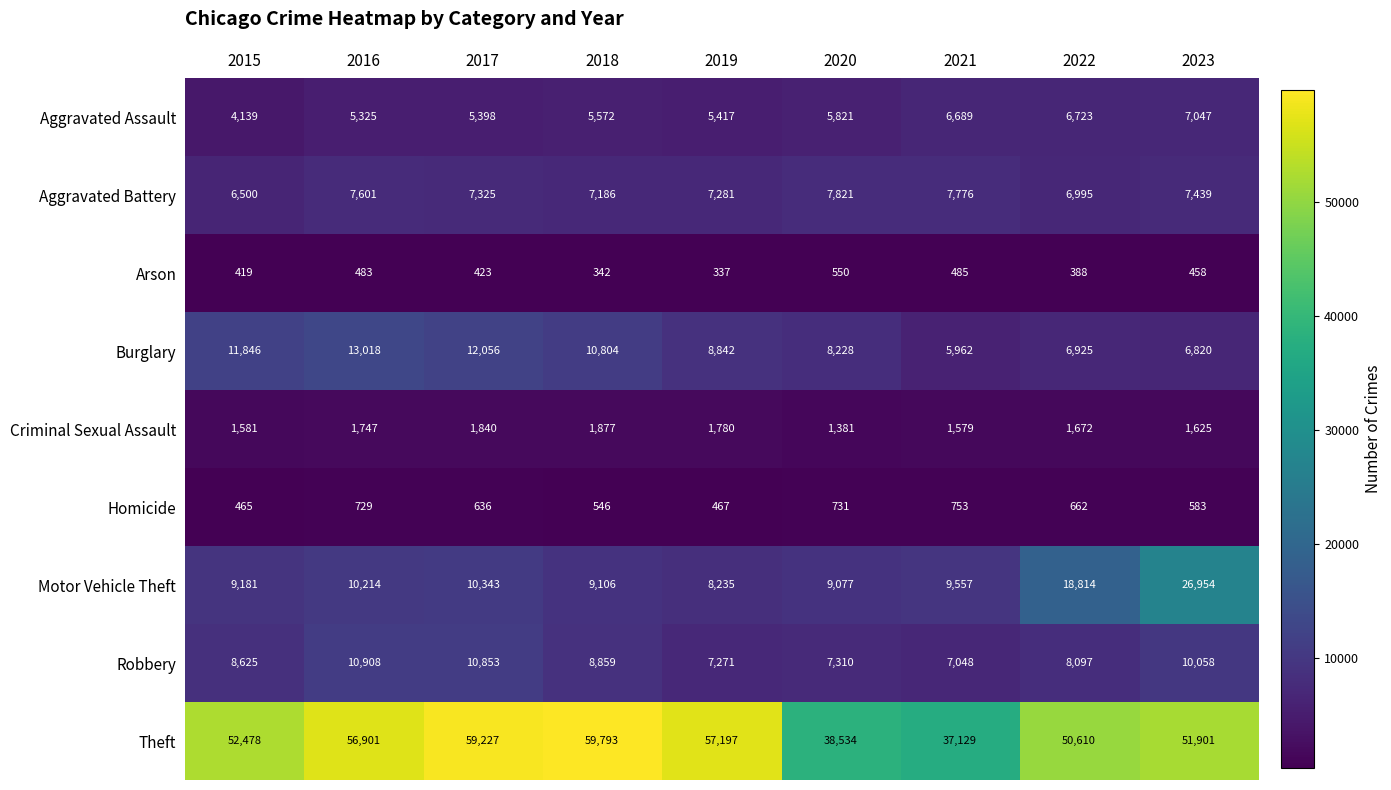

At which label does Motor Vehicle Theft first exceed 9557?

2016